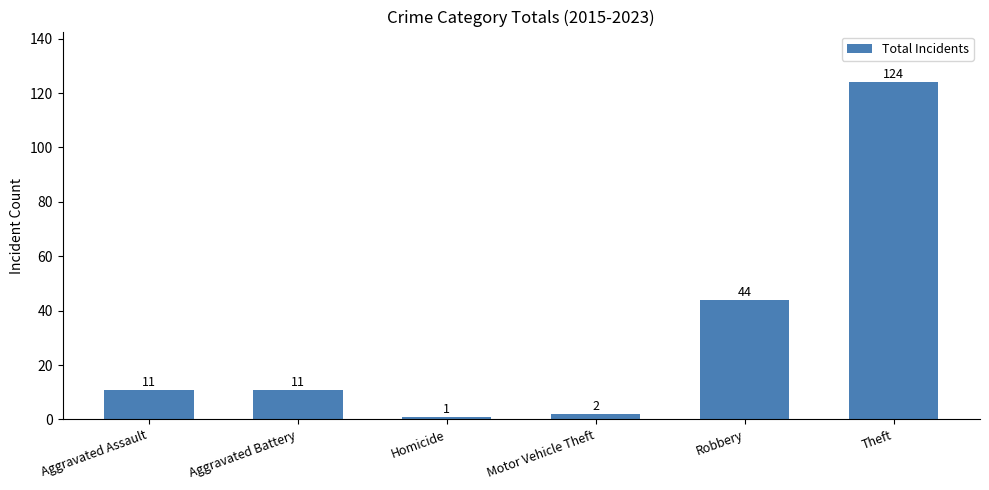

What is the label of the 2nd bar from the left?

Aggravated Battery